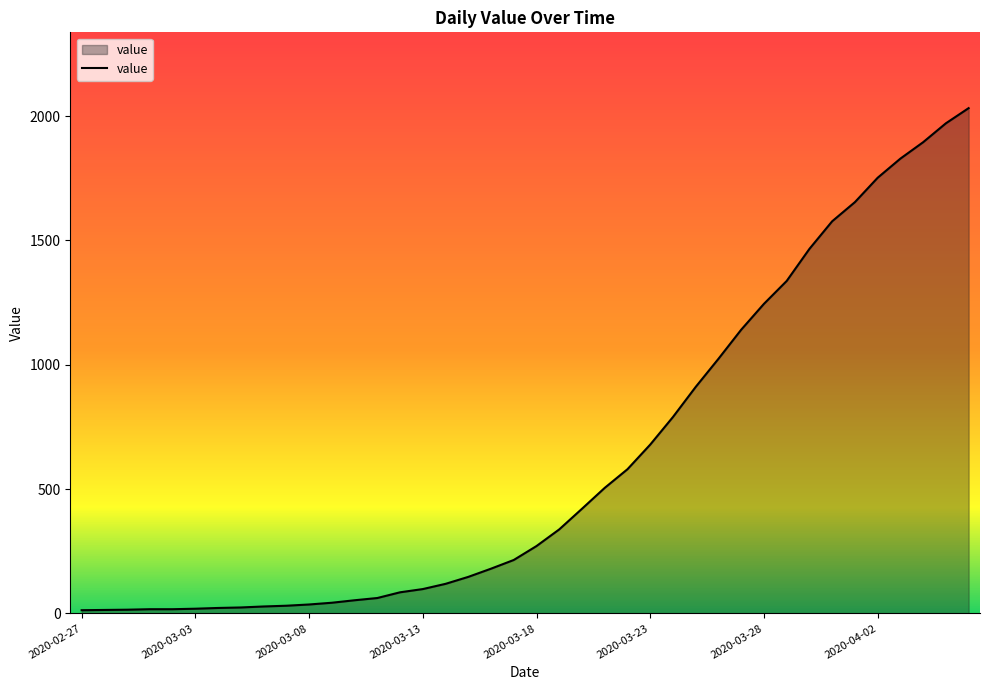

What is the maximum value shown in the chart?

2032